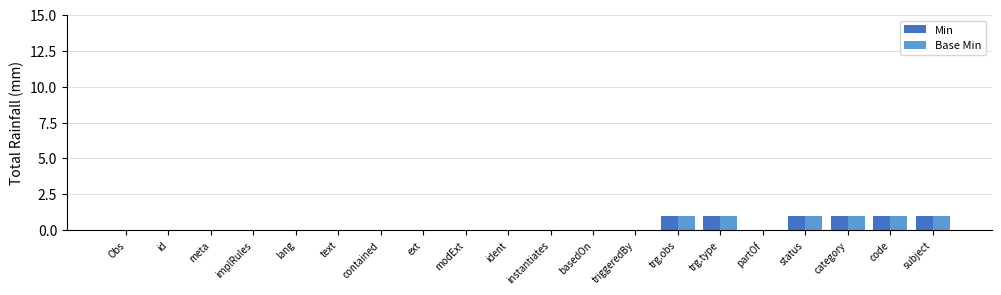

How many groups of bars are there?

20